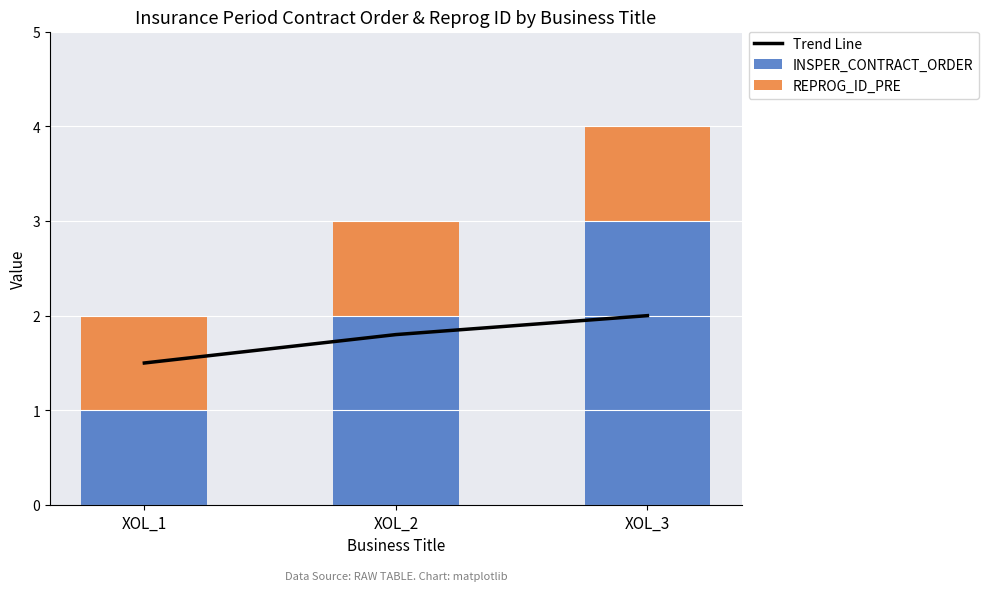

What is the sum of all INSPER_CONTRACT_ORDER values?

6